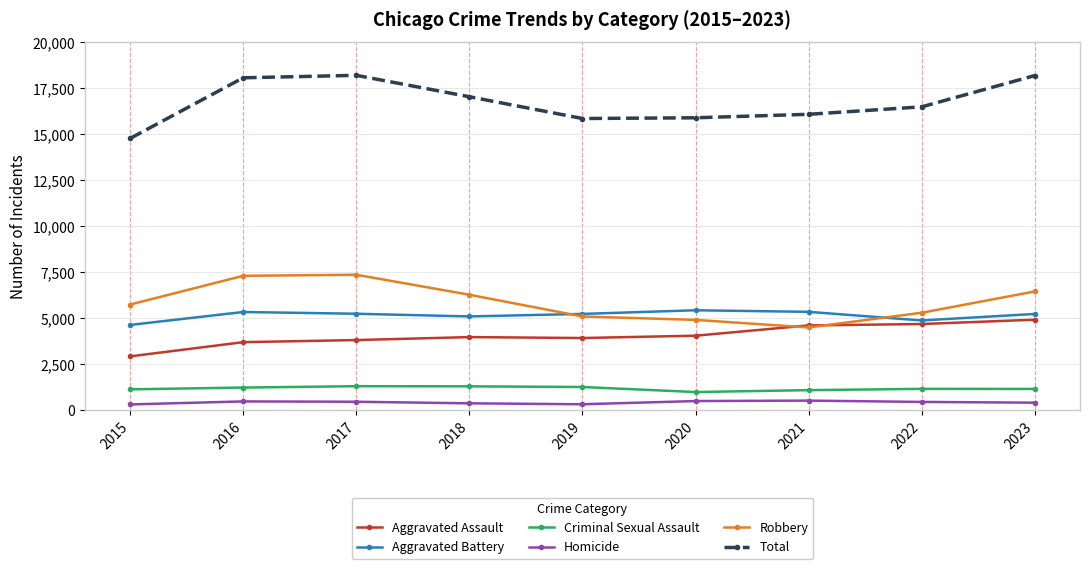

Which series has the widest spread of values?

Total